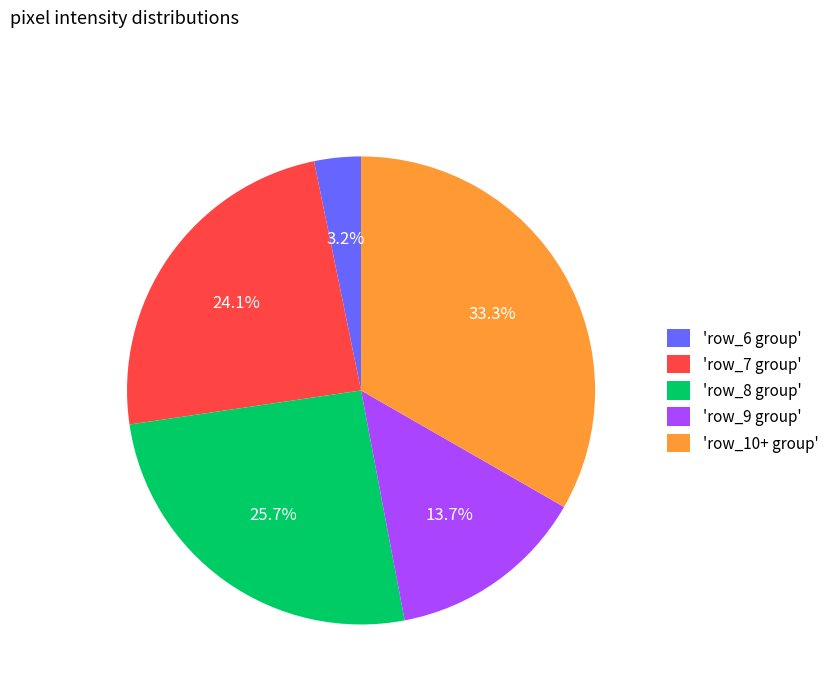

Rank the categories by value from highest to lowest.

'row_10+ group', 'row_8 group', 'row_7 group', 'row_9 group', 'row_6 group'